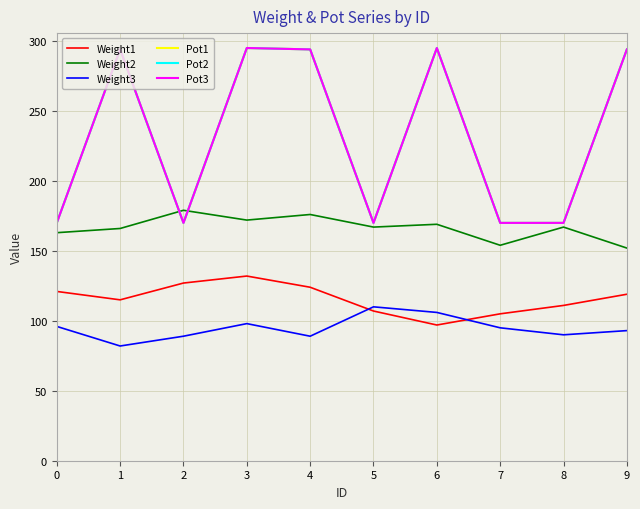

What is the value of the Pot2 point at the 1st from the left?

170